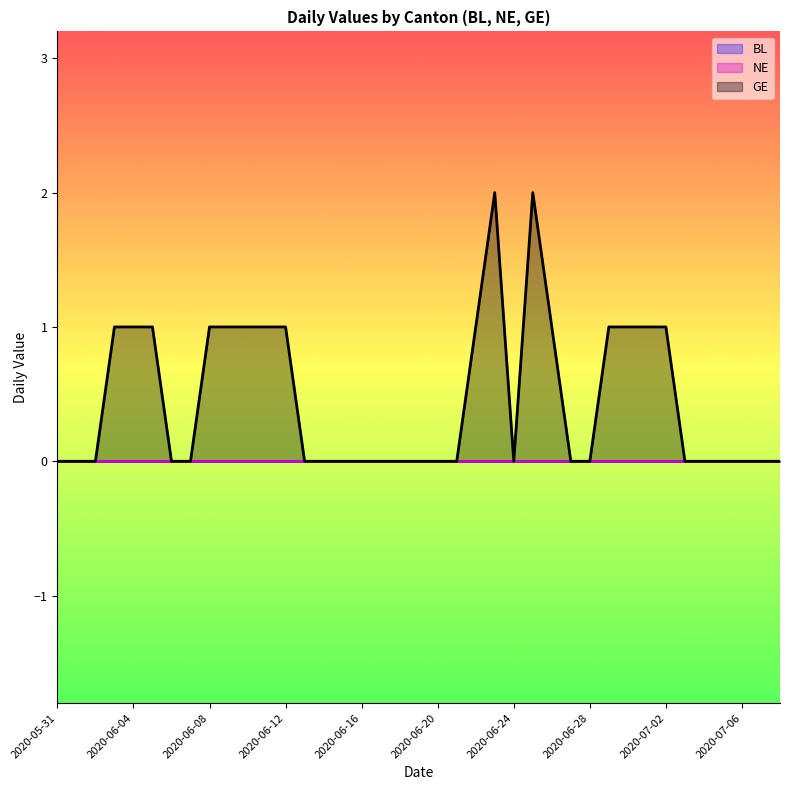

What is the label of the 21st point from the right?

2020-06-18